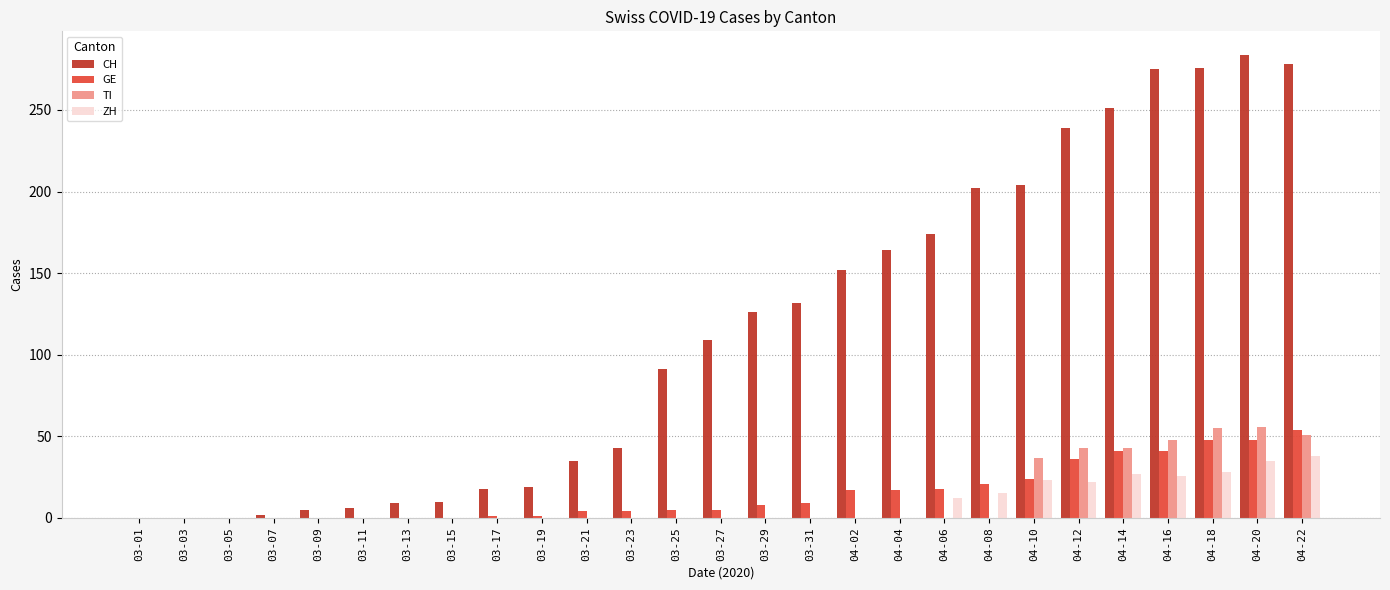

Which series changed the most between 03-27 and 04-10?

CH